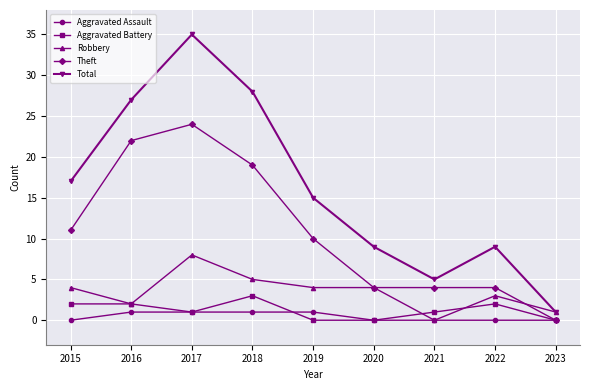

What is the value of the Theft point at the 8th from the left?

4